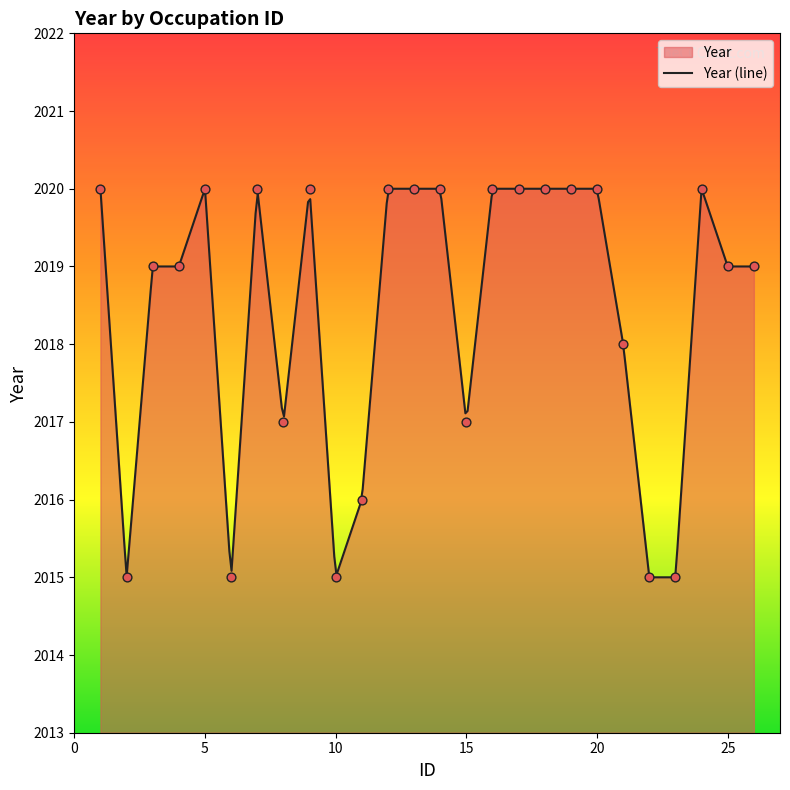

Between 18 and 16, which is larger?

18